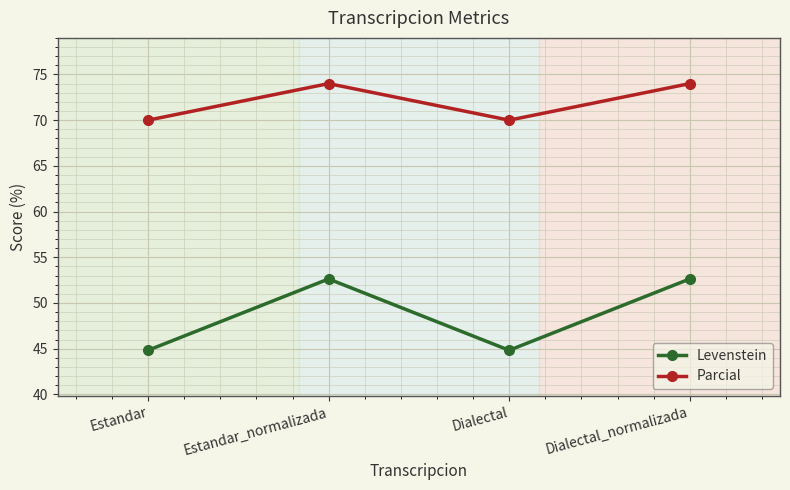

Is it true that Levenstein equals 64.0 at Dialectal?

False